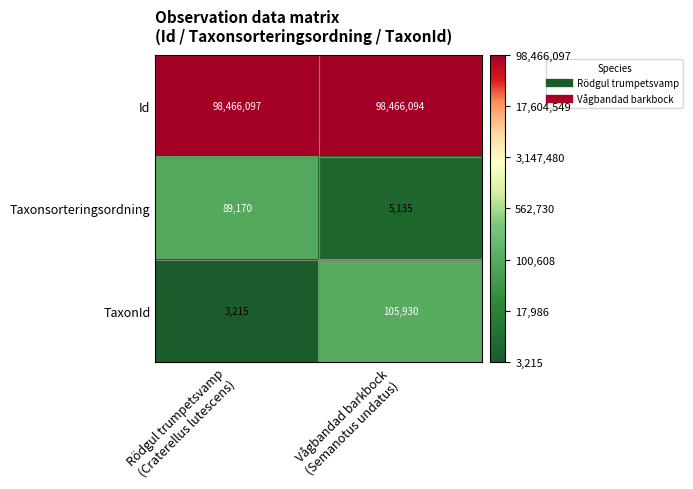

What is the highest value of the Id series?

98466097